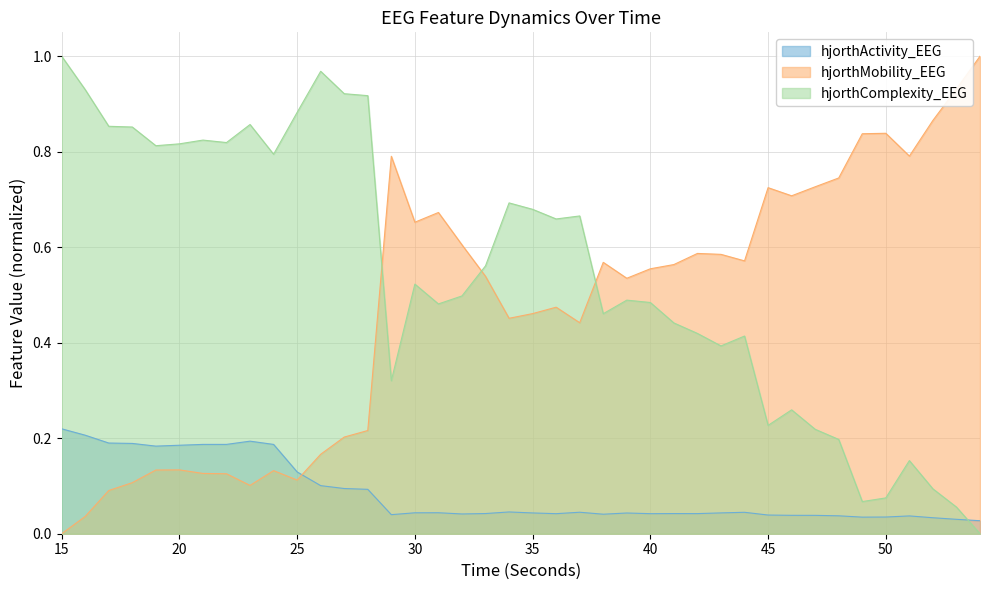

What is the approximate value of hjorthActivity_EEG at 16?

0.2